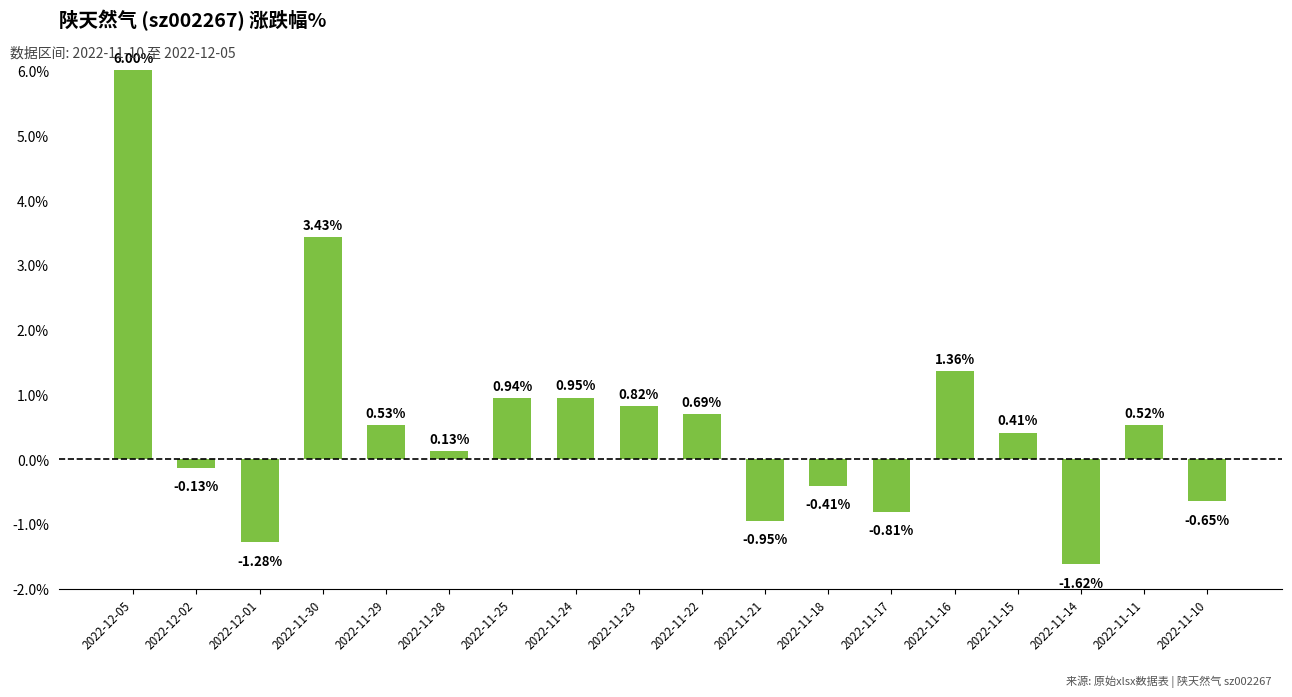

Which has a higher value, 2022-12-05 or 2022-11-22?

2022-12-05